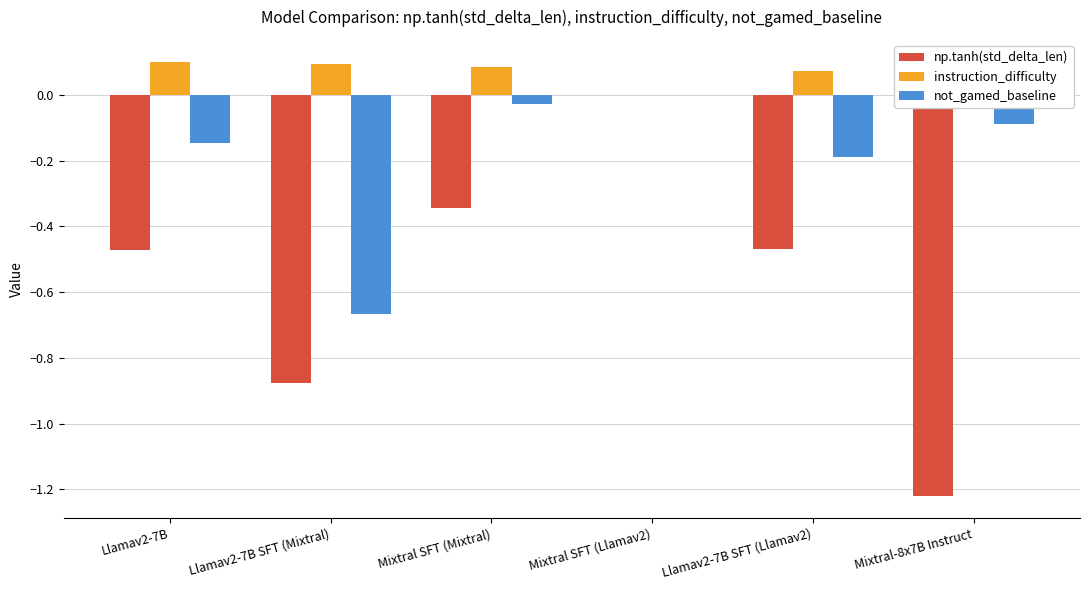

The value of np.tanh(std_delta_len) at Llamav2-7B SFT (Mixtral) is -0.3. True or false?

False